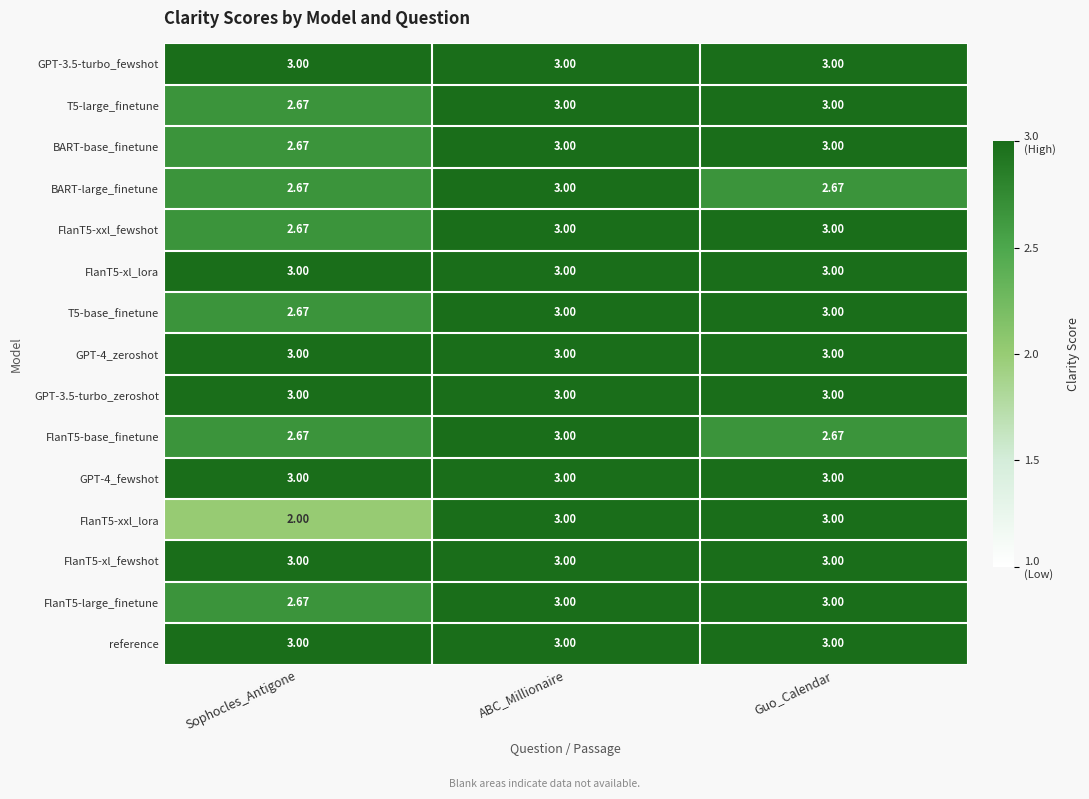

Where is T5-large_finetune nearest to the value 2?

Sophocles_Antigone